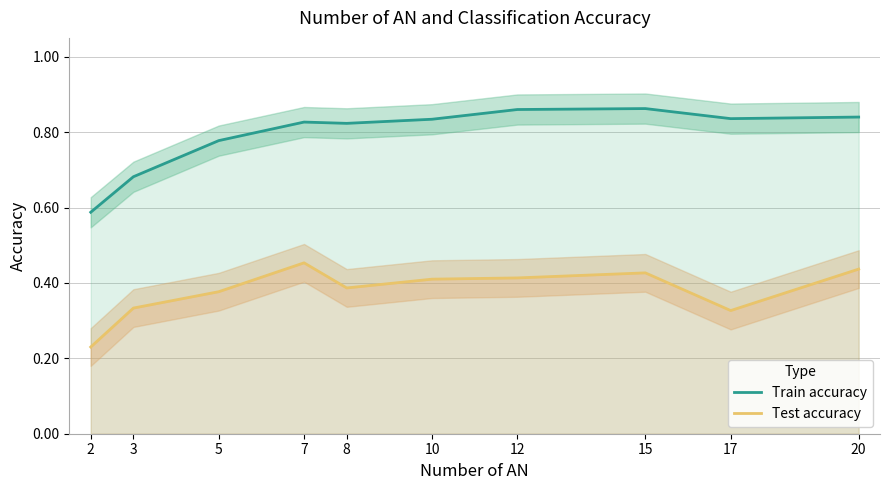

What is the approximate value of Test accuracy at 10?

0.4